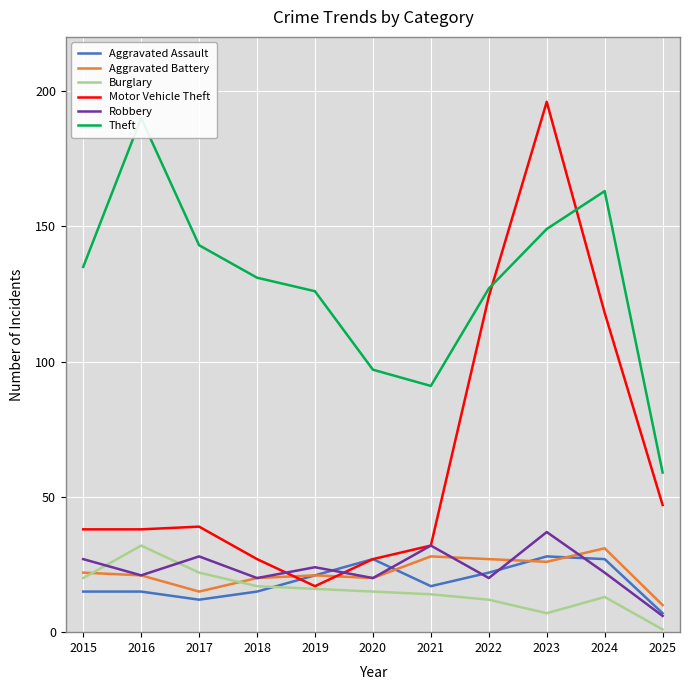

Reading left to right, transcribe all the data shown in this chart.

Aggravated Assault: 2015=15	2016=15	2017=12	2018=15	2019=21	2020=27	2021=17	2022=22	2023=28	2024=27	2025=7
Aggravated Battery: 2015=22	2016=21	2017=15	2018=20	2019=21	2020=20	2021=28	2022=27	2023=26	2024=31	2025=10
Burglary: 2015=20	2016=32	2017=22	2018=17	2019=16	2020=15	2021=14	2022=12	2023=7	2024=13	2025=1
Motor Vehicle Theft: 2015=38	2016=38	2017=39	2018=27	2019=17	2020=27	2021=32	2022=124	2023=196	2024=118	2025=47
Robbery: 2015=27	2016=21	2017=28	2018=20	2019=24	2020=20	2021=32	2022=20	2023=37	2024=22	2025=6
Theft: 2015=135	2016=190	2017=143	2018=131	2019=126	2020=97	2021=91	2022=127	2023=149	2024=163	2025=59